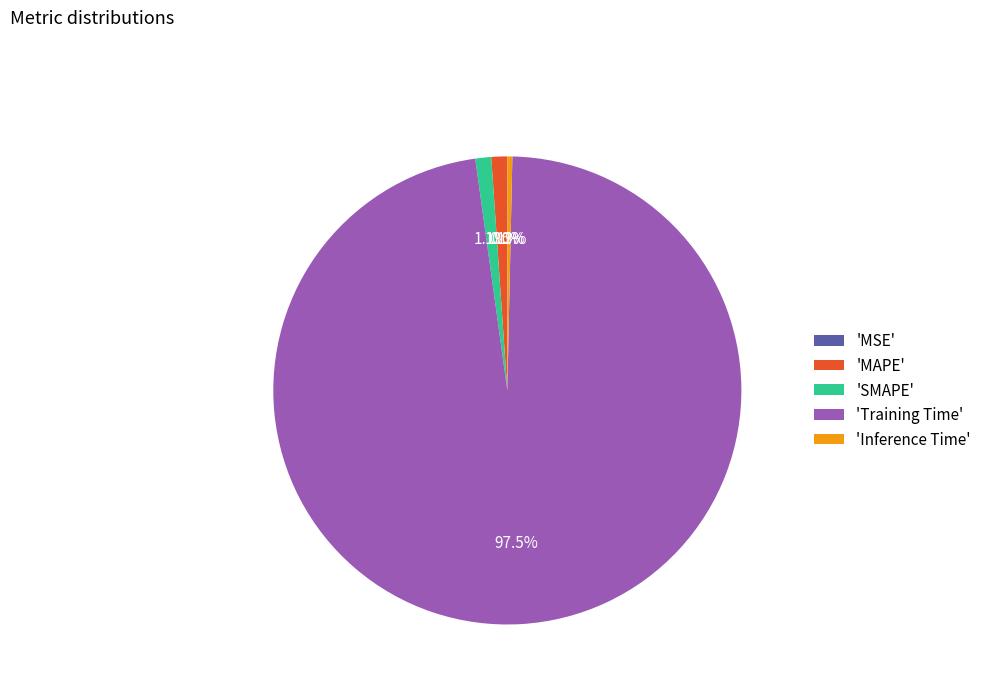

To the nearest percent, what is the average slice percentage?

20%